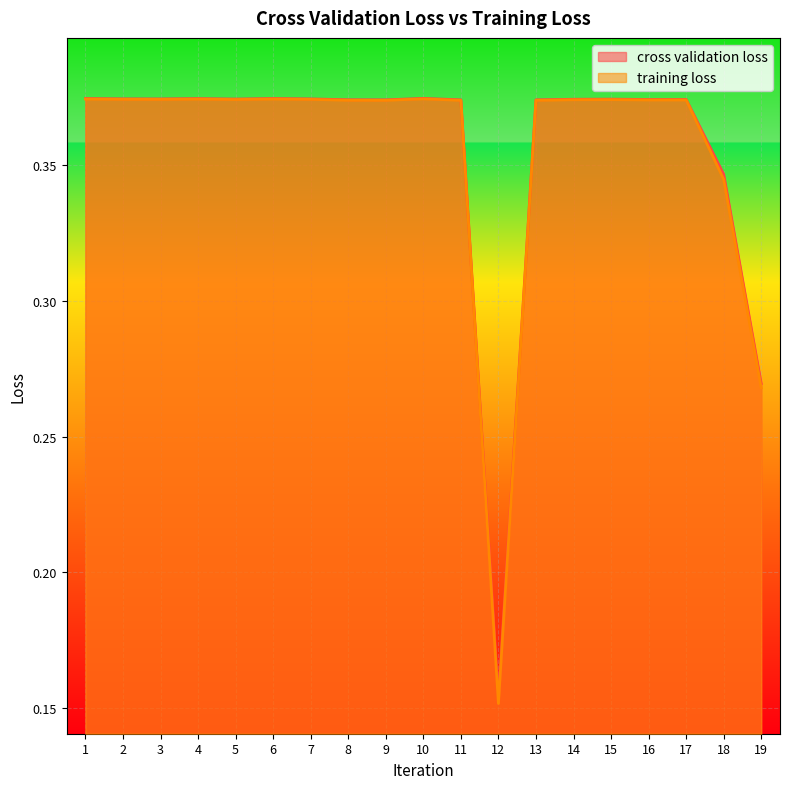

Reading left to right, list all the values displayed in this chart.

cross validation loss: 0.4	0.4	0.4	0.4	0.4	0.4	0.4	0.4	0.4	0.4	0.4	0.2	0.4	0.4	0.4	0.4	0.4	0.3	0.3
training loss: 0.4	0.4	0.4	0.4	0.4	0.4	0.4	0.4	0.4	0.4	0.4	0.2	0.4	0.4	0.4	0.4	0.4	0.3	0.3